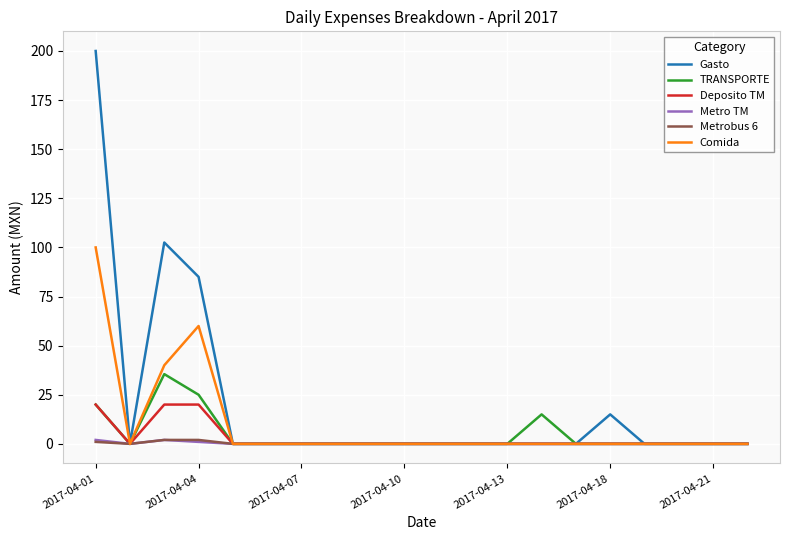

Which series has the largest total across all categories?

Gasto